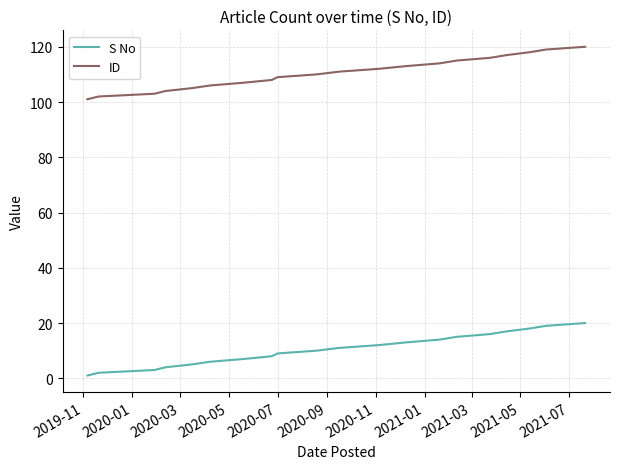

Which series has the largest total across all categories?

ID